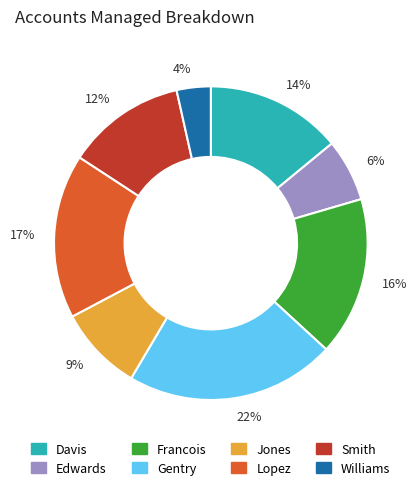

Between Edwards and Francois, which is larger?

Francois